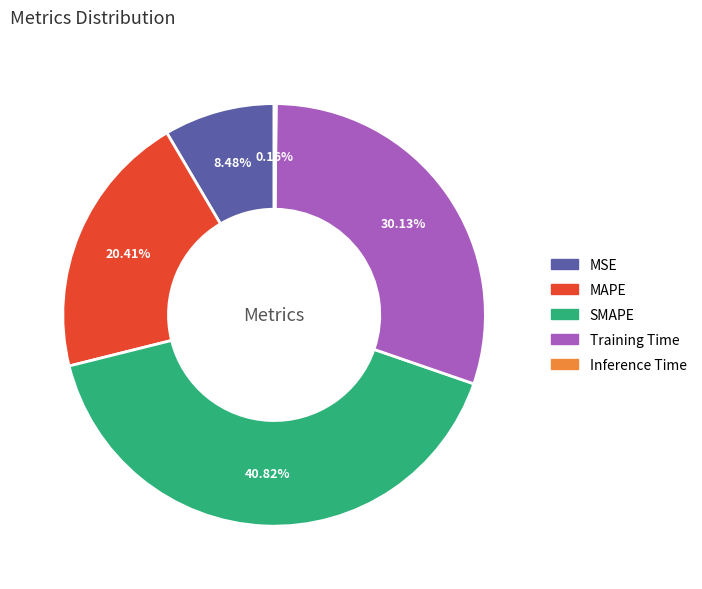

What is the largest slice in the pie chart?

SMAPE